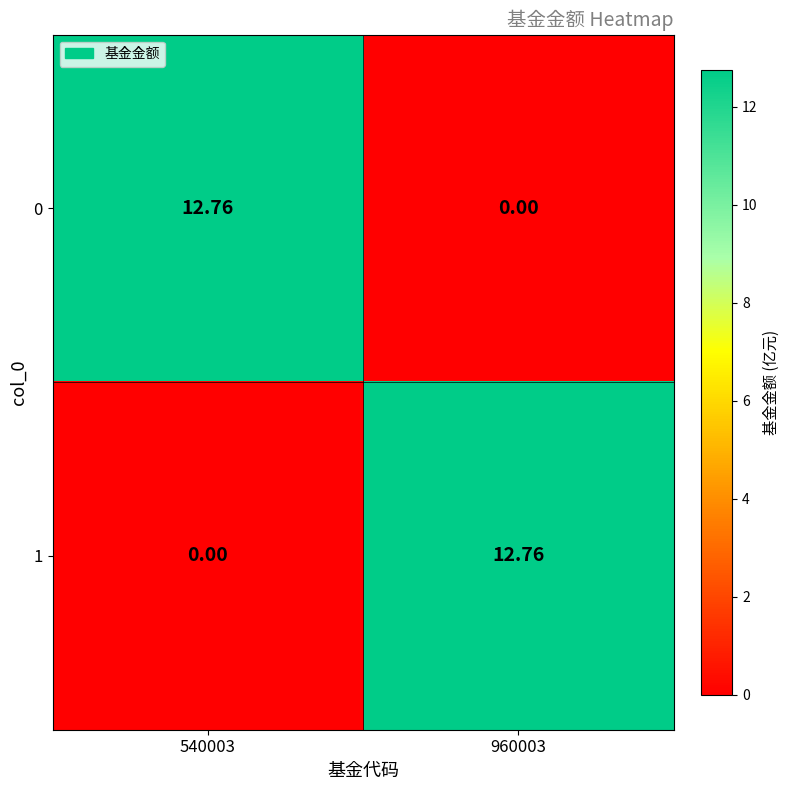

Count the number of categories in the chart.

2